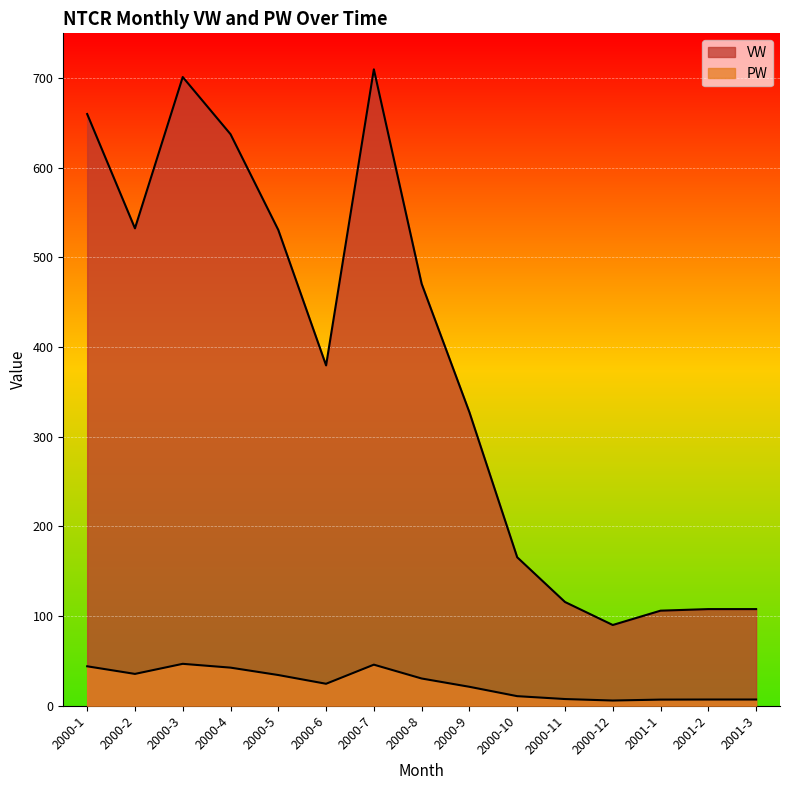

Reading left to right, transcribe all the data shown in this chart.

VW: 2000-1=660.0	2000-2=532.5	2000-3=701.2	2000-4=637.5	2000-5=530.7	2000-6=379.6	2000-7=709.9	2000-8=470.7	2000-9=327.3	2000-10=165.6	2000-11=115.7	2000-12=90.1	2001-1=106.0	2001-2=107.8	2001-3=107.8
PW: 2000-1=44.0	2000-2=35.5	2000-3=46.8	2000-4=42.5	2000-5=34.2	2000-6=24.5	2000-7=45.8	2000-8=30.4	2000-9=21.1	2000-10=10.7	2000-11=7.5	2000-12=5.8	2001-1=6.8	2001-2=6.9	2001-3=6.9